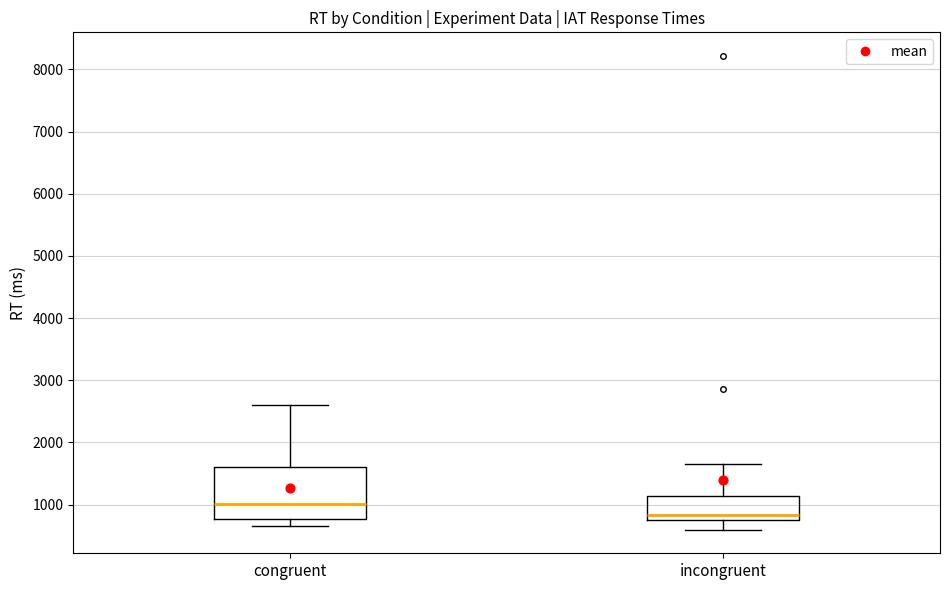

Reading left to right, read every box against the y-axis: the position of its median line, the range the box covers, and the ends of its whiskers. The values are not printed on the chart, so give them approximately, as read against the axis.

congruent: median 1000, box 800 to 1600, whiskers 700 to 2600
incongruent: median 800 (just above the box's lower edge), box 800 to 1100, whiskers 600 to 1600